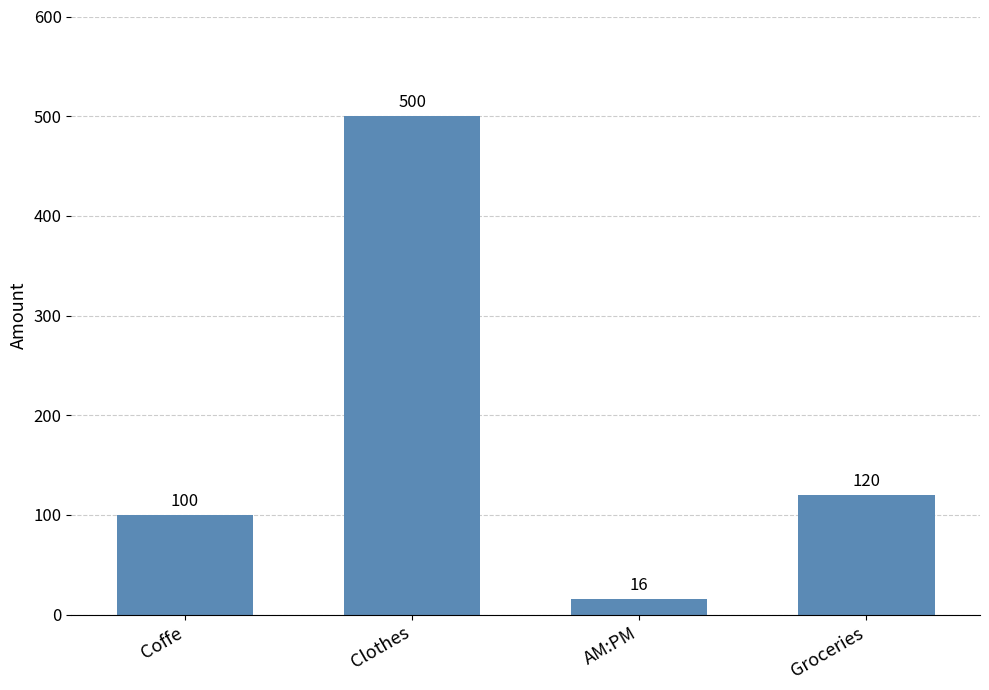

Where does the data first go above 120?

Clothes